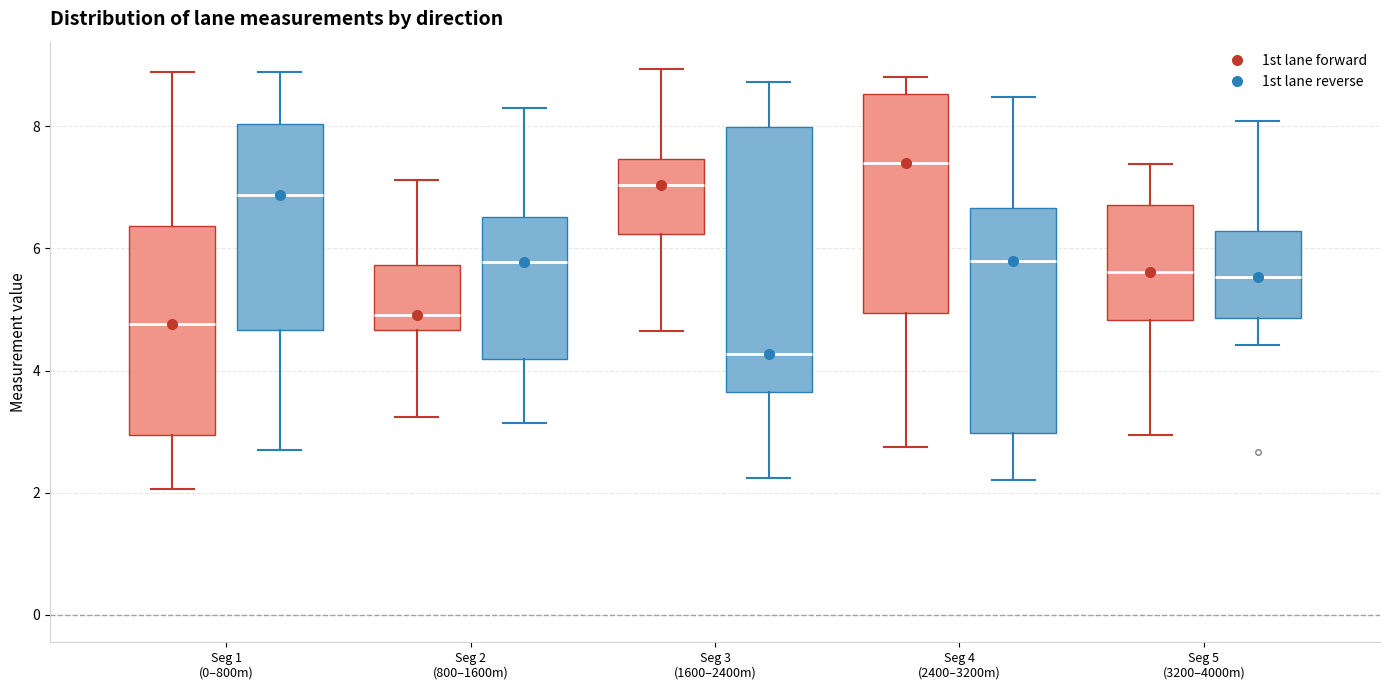

Reading left to right, transcribe this box plot: for each box, give where its median line is, the range the box spans, and where its two whiskers end, as read against the y-axis. The values are not printed on the chart, so give them approximately, as read against the axis.

Seg 1 (0–800m) (1st lane forward): median 4.8, box 3.0 to 6.4, whiskers 2.0 to 8.8
Seg 1 (0–800m) (1st lane reverse): median 6.8, box 4.6 to 8.0, whiskers 2.8 to 8.8
Seg 2 (800–1600m) (1st lane forward): median 5.0, box 4.6 to 5.8, whiskers 3.2 to 7.2
Seg 2 (800–1600m) (1st lane reverse): median 5.8, box 4.2 to 6.6, whiskers 3.2 to 8.4
Seg 3 (1600–2400m) (1st lane forward): median 7.0, box 6.2 to 7.4, whiskers 4.6 to 9.0
Seg 3 (1600–2400m) (1st lane reverse): median 4.2, box 3.6 to 8.0, whiskers 2.2 to 8.8
Seg 4 (2400–3200m) (1st lane forward): median 7.4, box 5.0 to 8.6, whiskers 2.8 to 8.8
Seg 4 (2400–3200m) (1st lane reverse): median 5.8, box 3.0 to 6.6, whiskers 2.2 to 8.4
Seg 5 (3200–4000m) (1st lane forward): median 5.6, box 4.8 to 6.8, whiskers 3.0 to 7.4
Seg 5 (3200–4000m) (1st lane reverse): median 5.6, box 4.8 to 6.2, whiskers 4.4 to 8.0